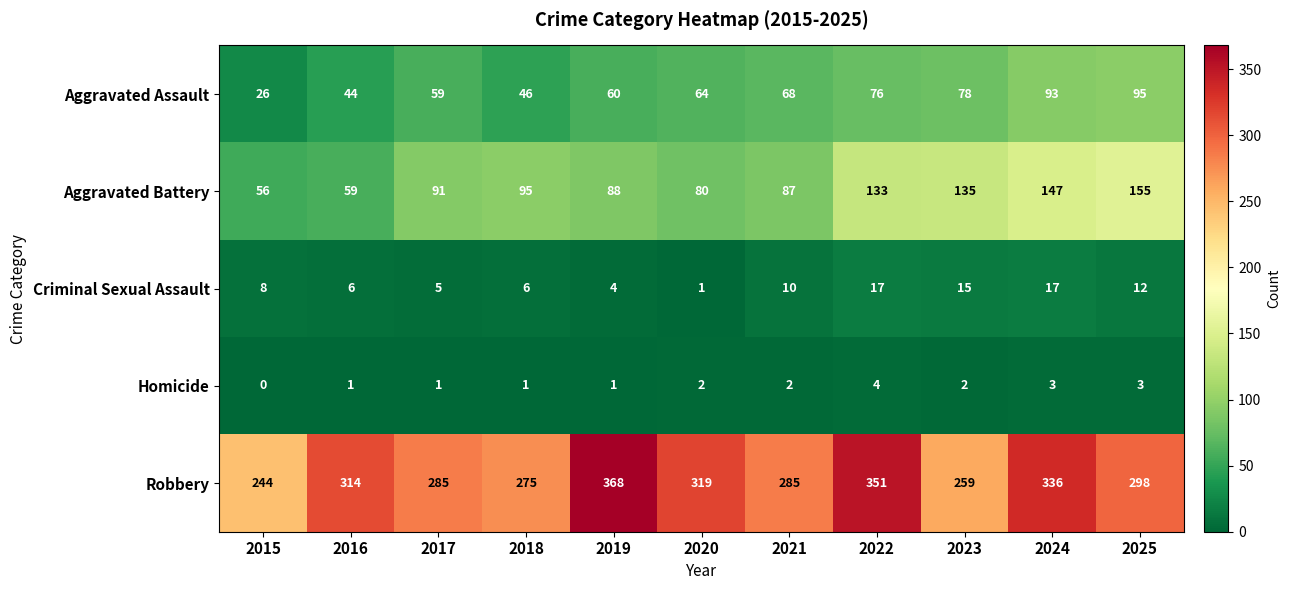

Which label corresponds to the smallest value in the chart?

2015